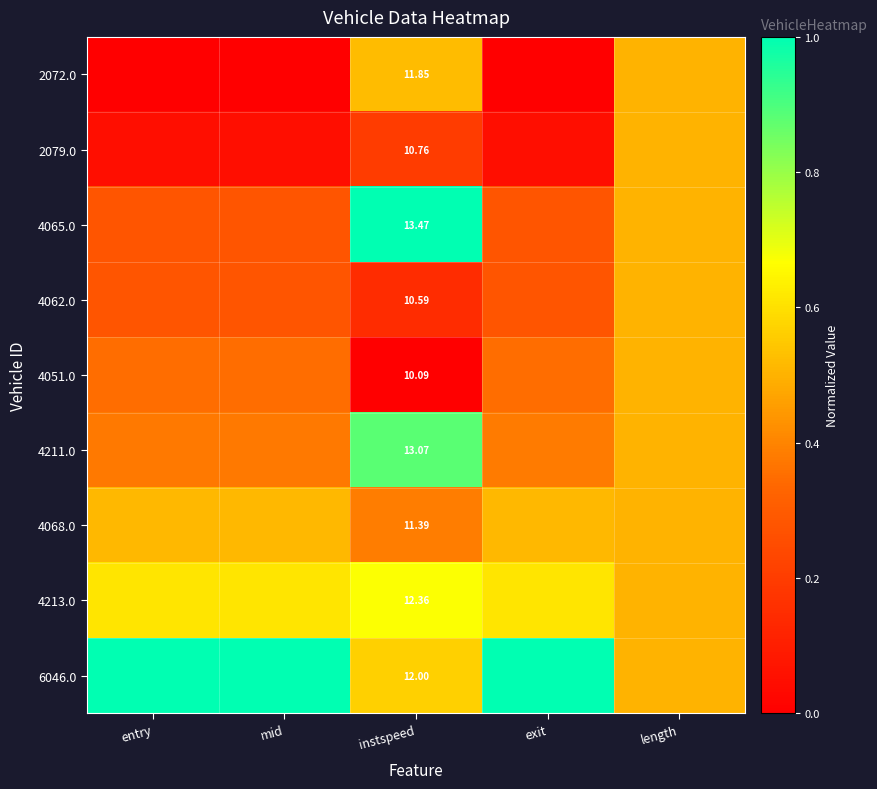

What is the difference between the second highest and second lowest values in the 2079.0 series?

0.2